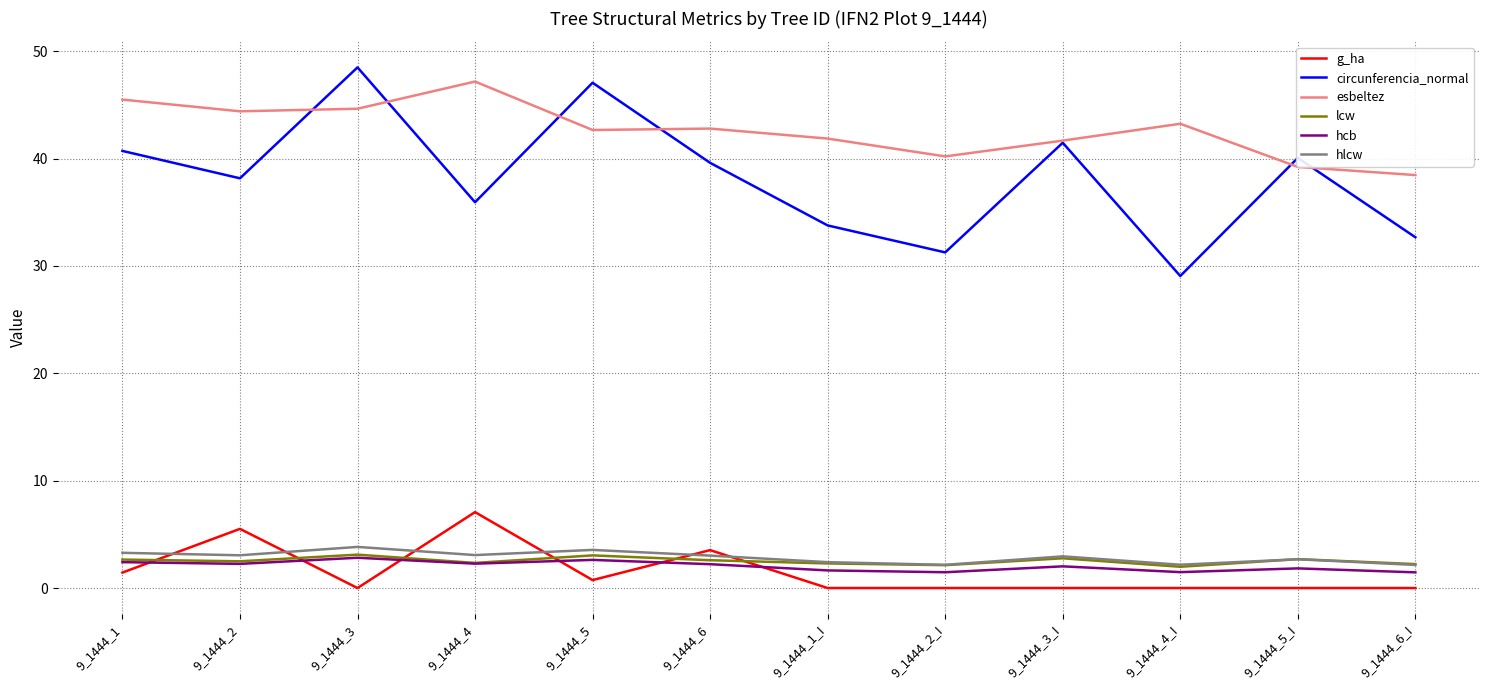

Is it true that lcw equals 3.0 at 9_1444_5?

True